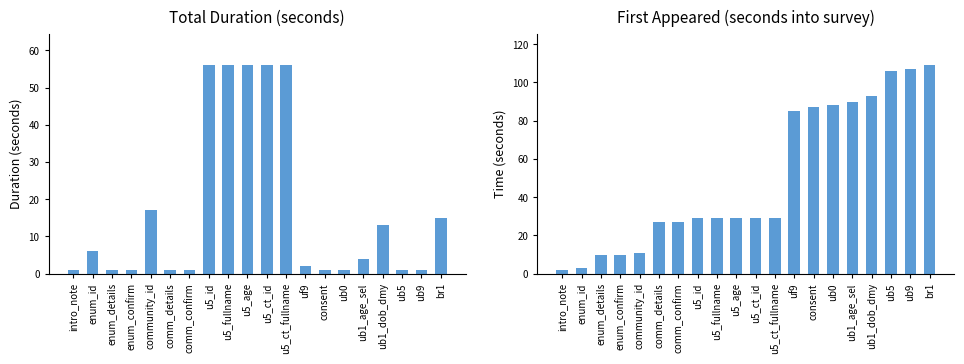

List the labels in order of Total duration (seconds) value, largest first.

u5_id, u5_fullname, u5_age, u5_ct_id, u5_ct_fullname, community_id, br1, ub1_dob_dmy, enum_id, ub1_age_sel, uf9, intro_note, enum_details, enum_confirm, comm_details, comm_confirm, consent, ub0, ub5, ub9